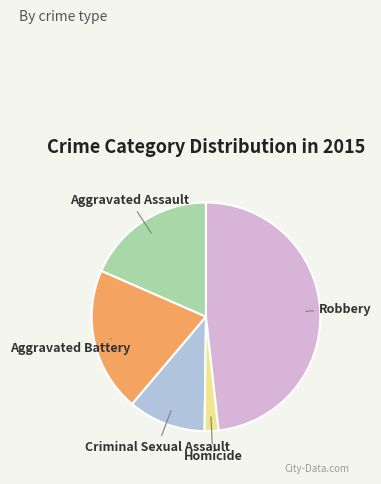

Rank the categories by value from lowest to highest.

Homicide, Criminal Sexual Assault, Aggravated Assault, Aggravated Battery, Robbery